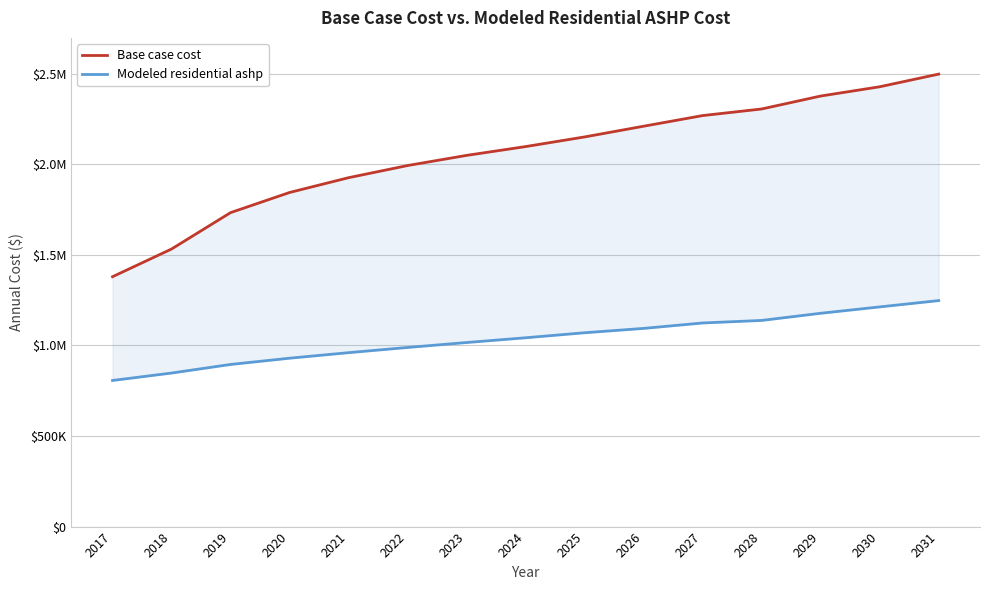

True or false: Base case cost and Modeled residential ashp cross at least once.

False